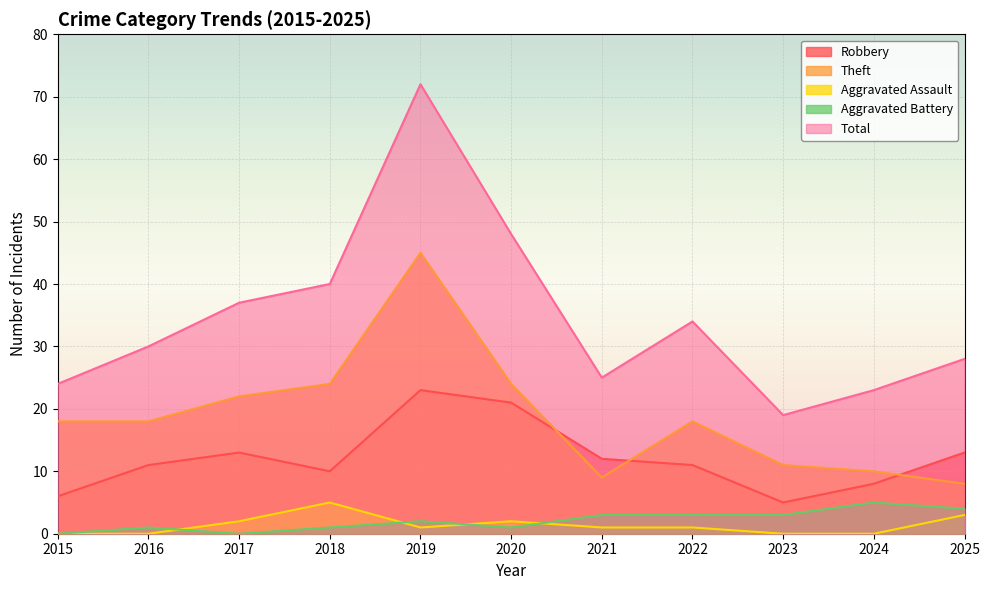

What is the value of the Theft point at the 5th from the left?

45